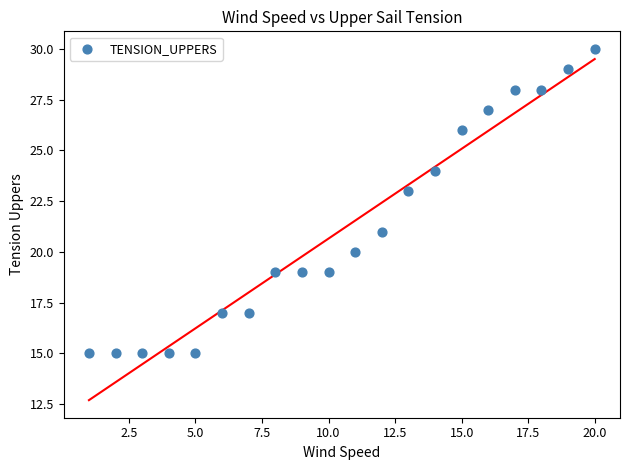

What is the range of X values (max minus min)?

19